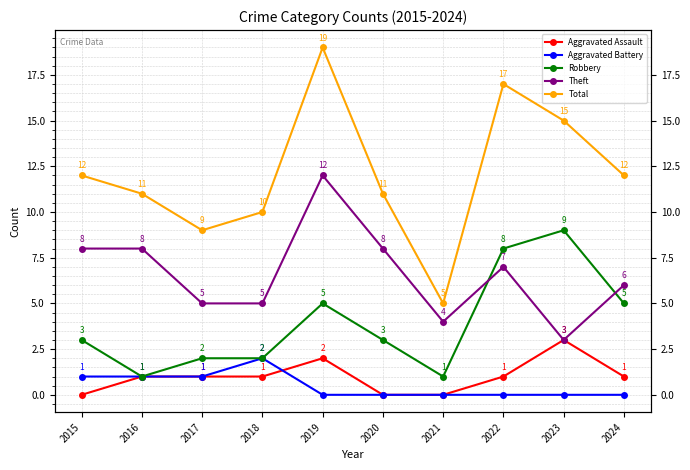

True or false: Robbery and Aggravated Assault cross at least once.

False